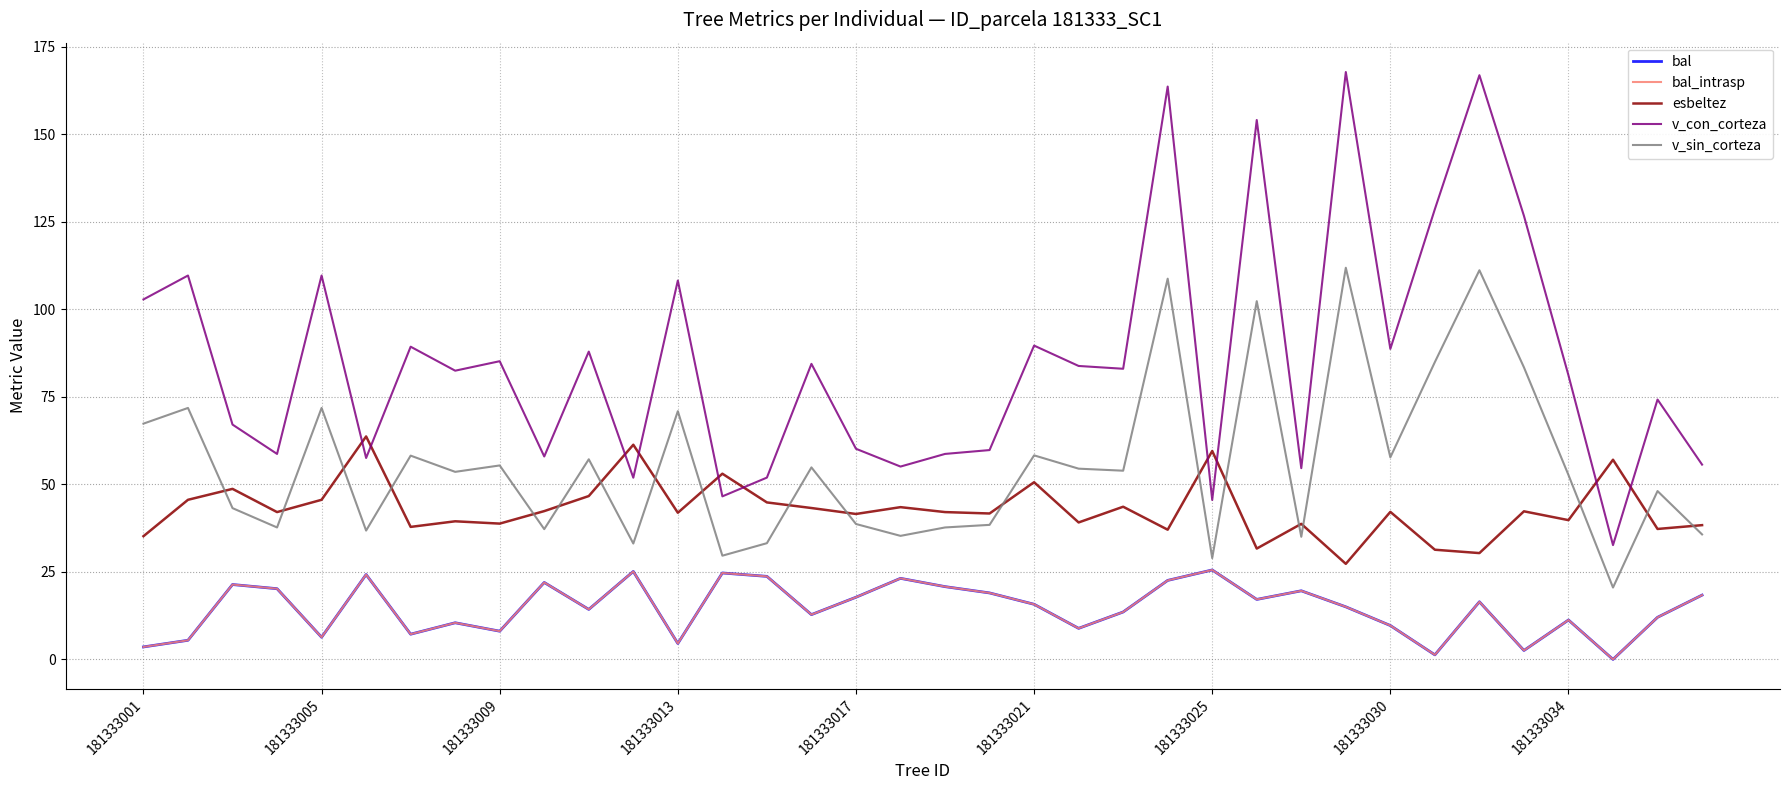

Which series has the largest range (max minus min)?

v_con_corteza